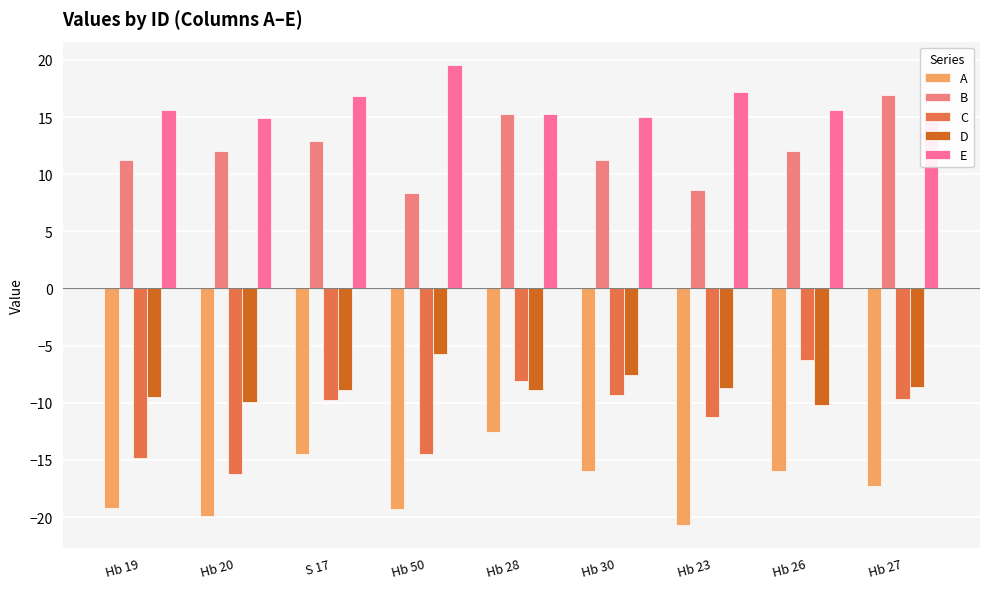

The value of E at Hb 50 is 19.6. True or false?

True